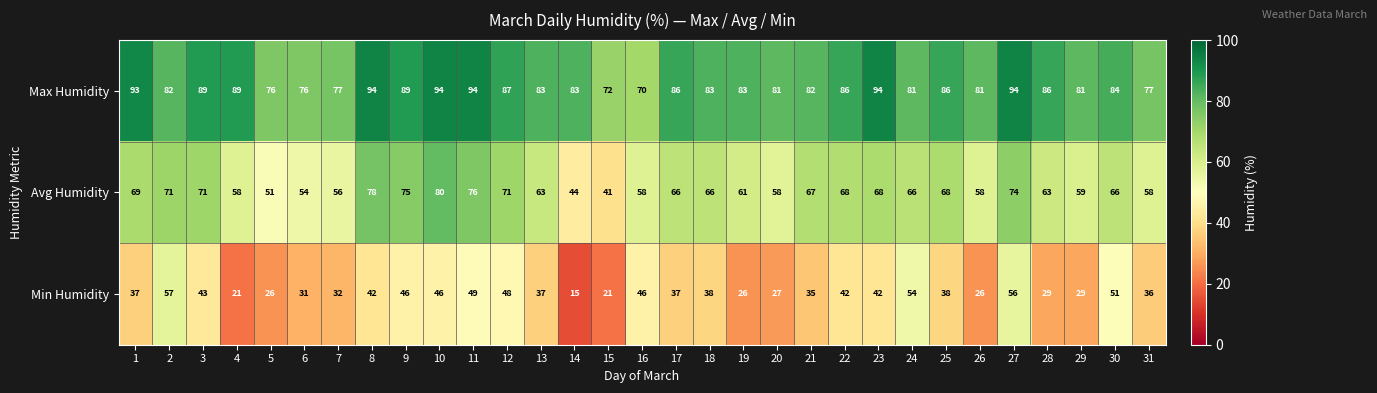

Which series has the largest range (max minus min)?

Min Humidity